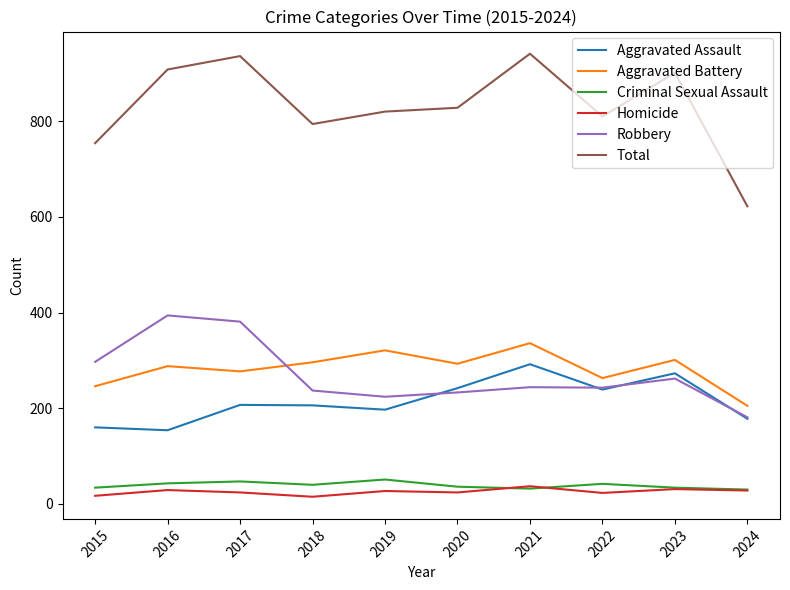

True or false: Total and Homicide intersect in this chart.

False